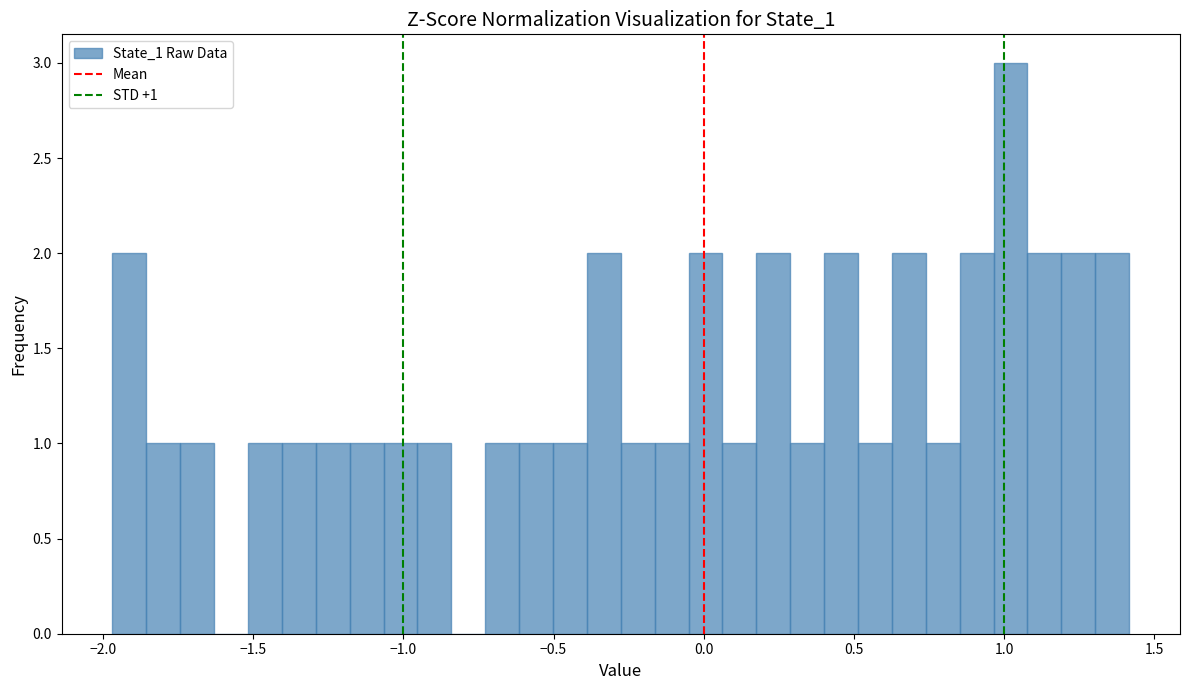

Read against the x-axis, roughly where is the centre of the tallest bar?

1.00